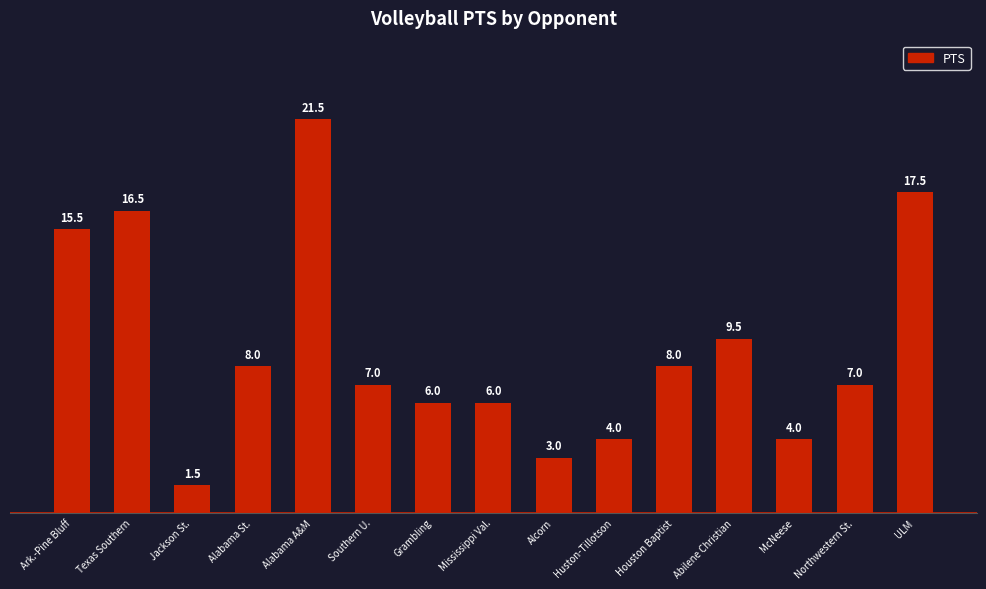

The chart shows a value of 21.5 at Alabama A&M. True or false?

True